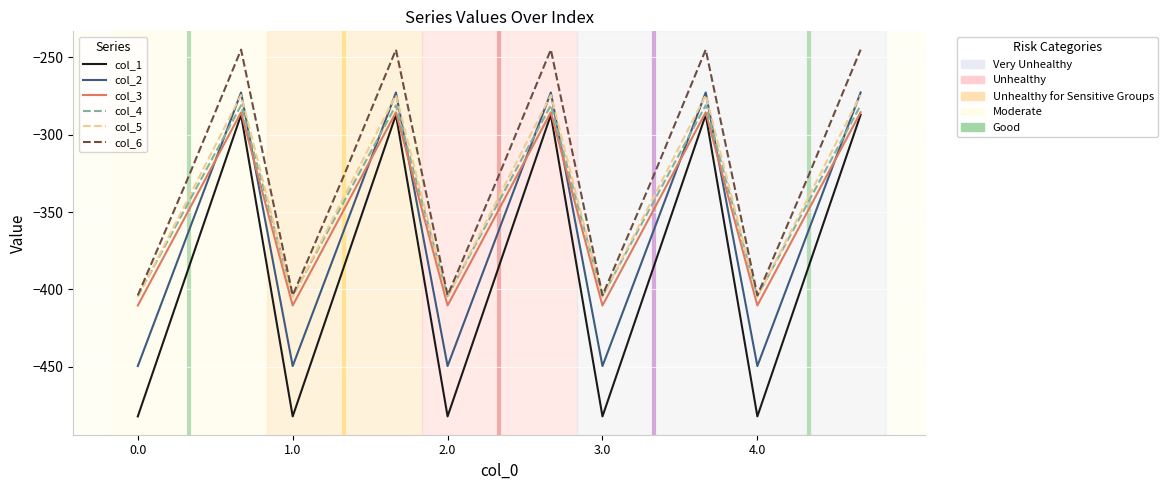

What is the maximum value shown in the chart?

-245.0